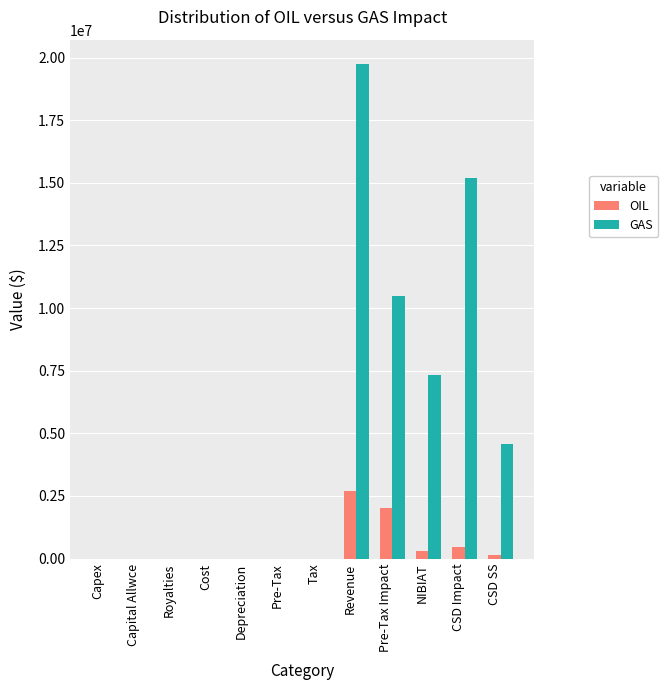

Which series has the largest total across all categories?

GAS